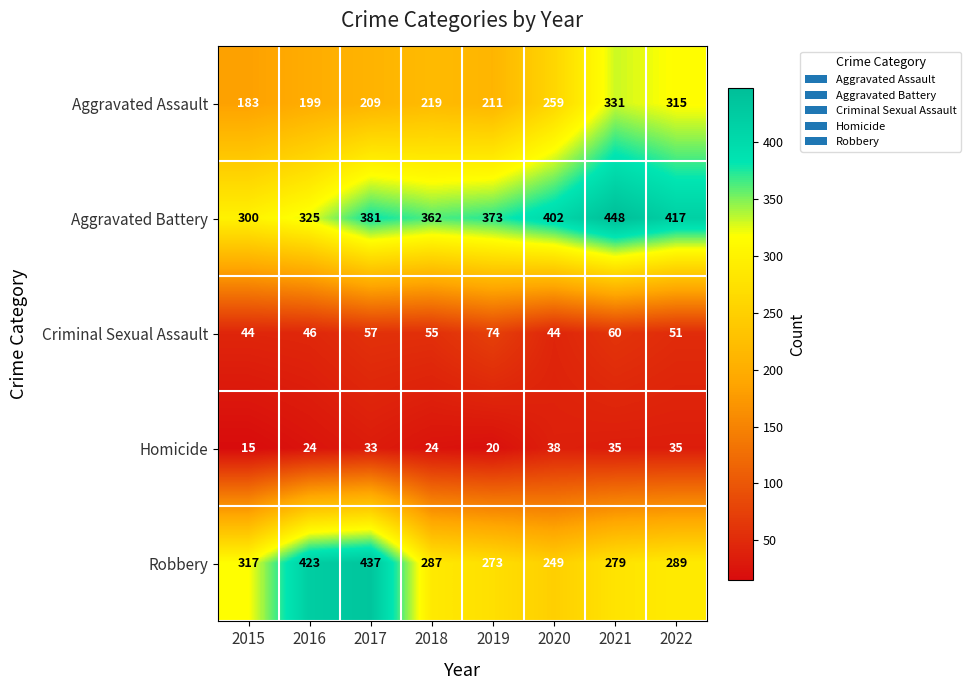

The Criminal Sexual Assault series shows 74 at 2019. True or false?

True